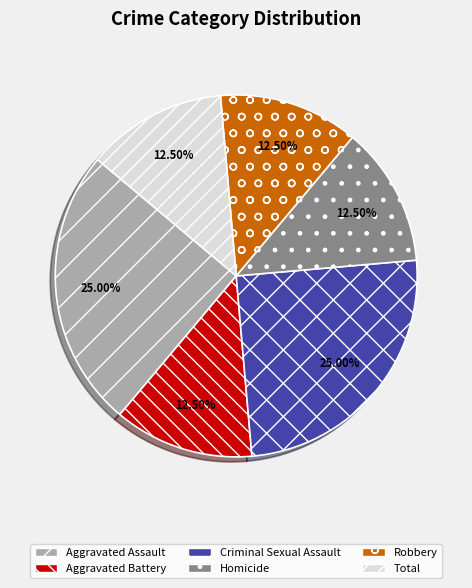

Approximately how many times larger is the value at Robbery compared to Aggravated Battery?

1.0